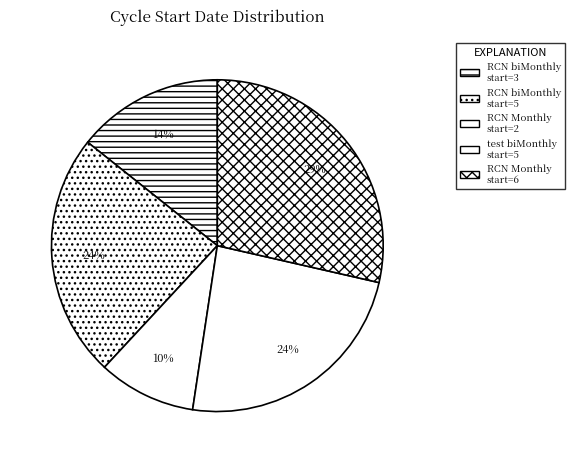

Which category has the smallest portion of the pie?

RCN Monthly start=2